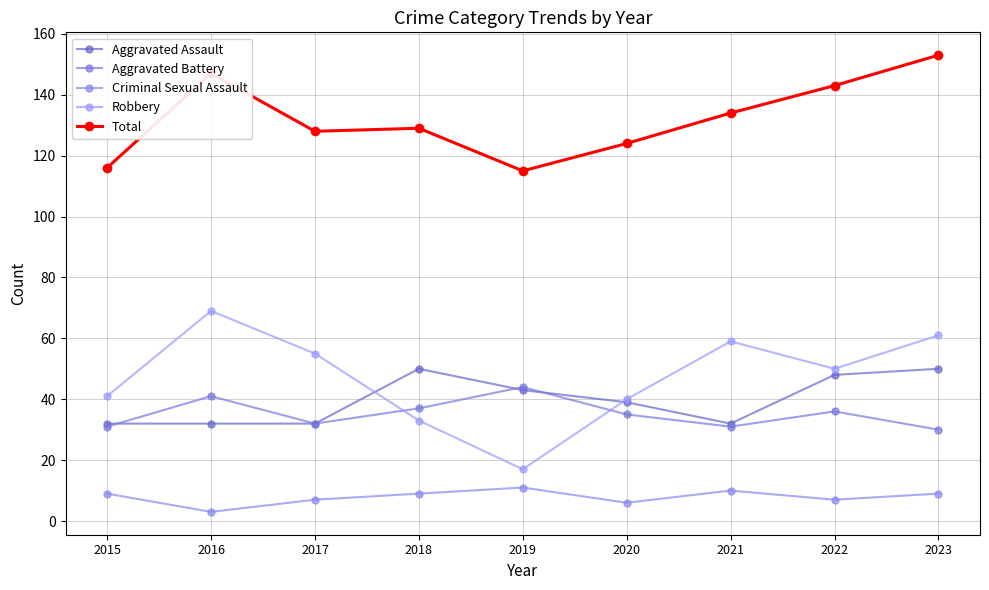

Which series has the widest spread of values?

Robbery